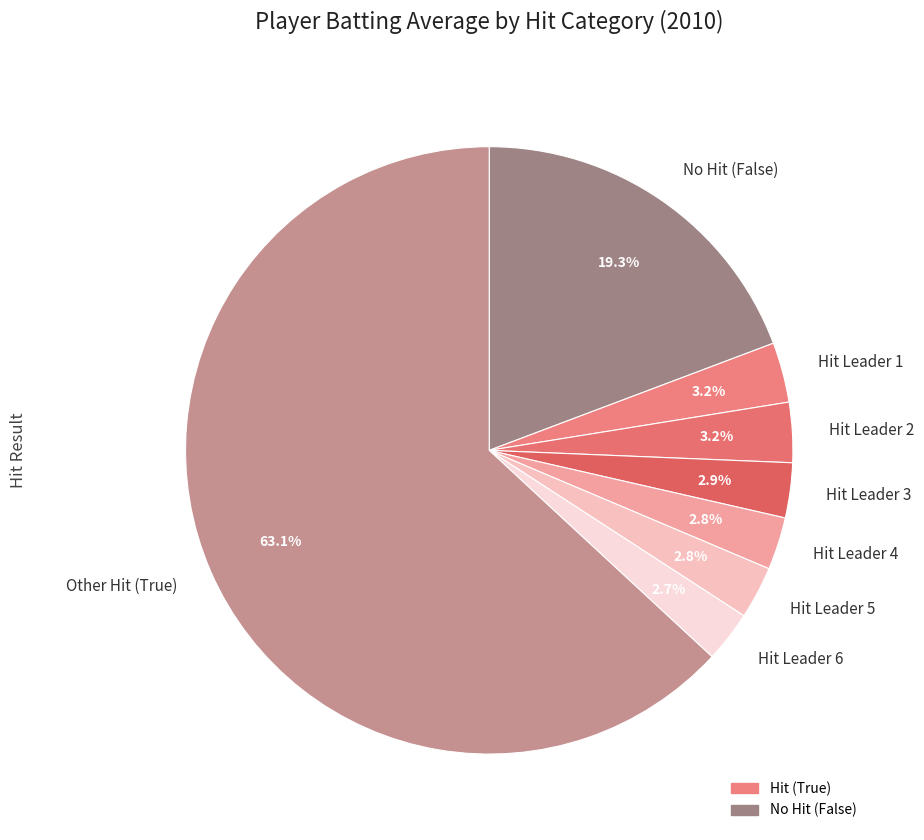

Does Hit Leader 1 represent more than half of the total?

No